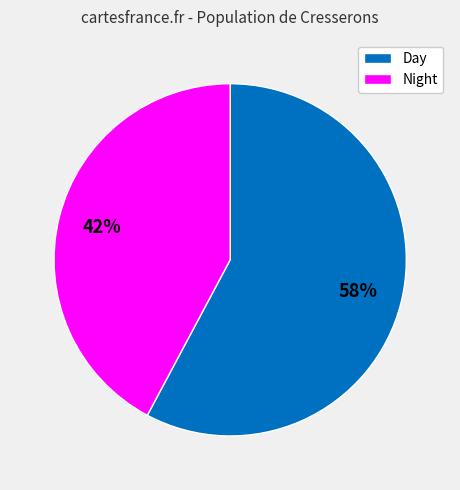

How many slices are in this pie chart?

2